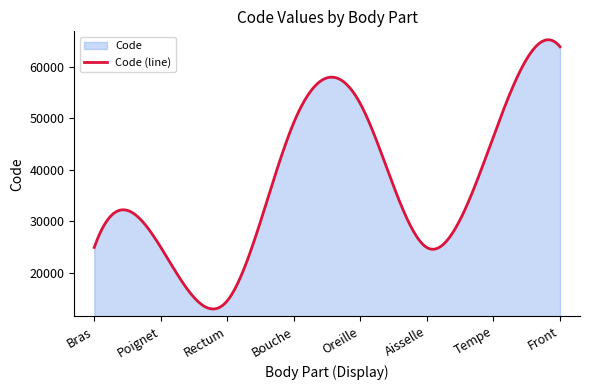

Which label corresponds to the largest value in the chart?

Front